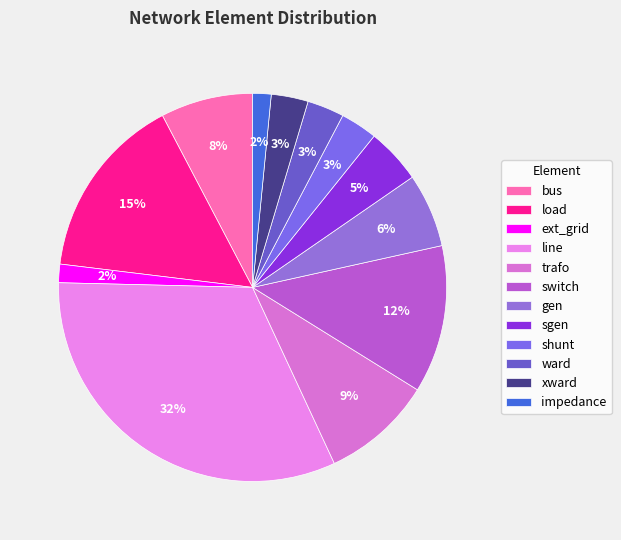

Count the number of slices in the pie.

12